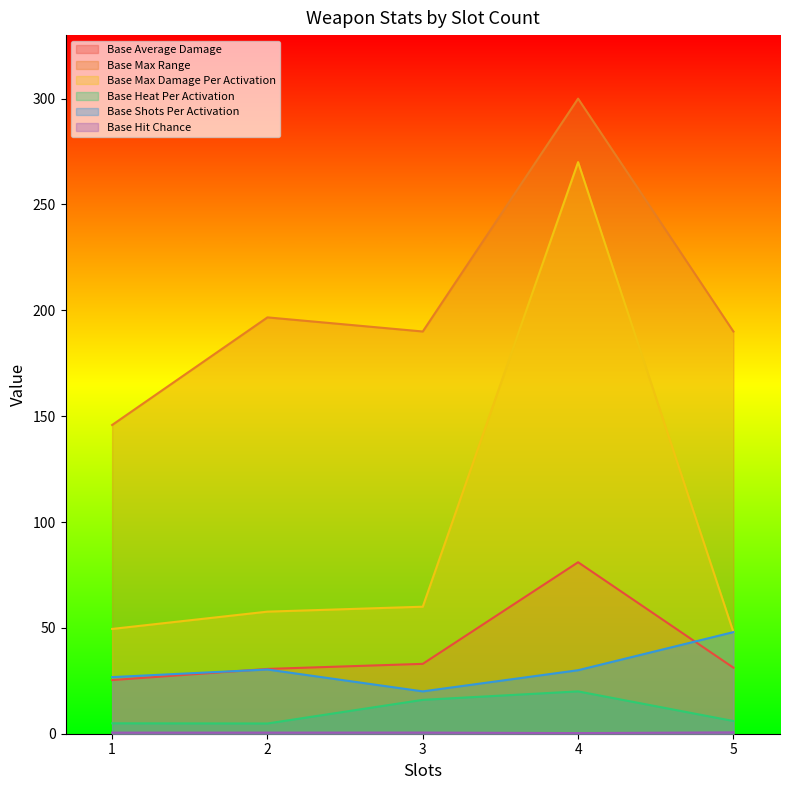

What is the lowest value of the Base Max Range series?

145.8